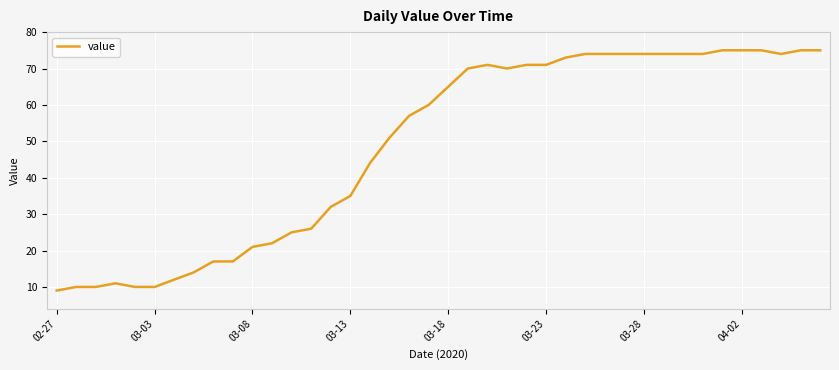

What is the maximum value shown in the chart?

75